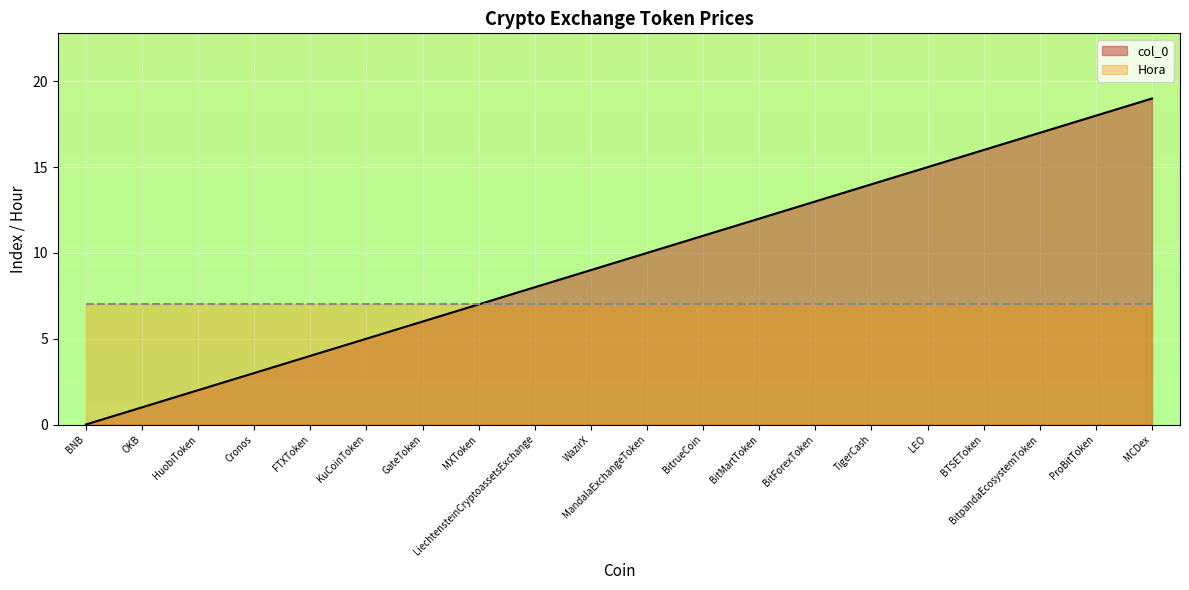

What is the difference between the values at BitrueCoin and MCDex?

8